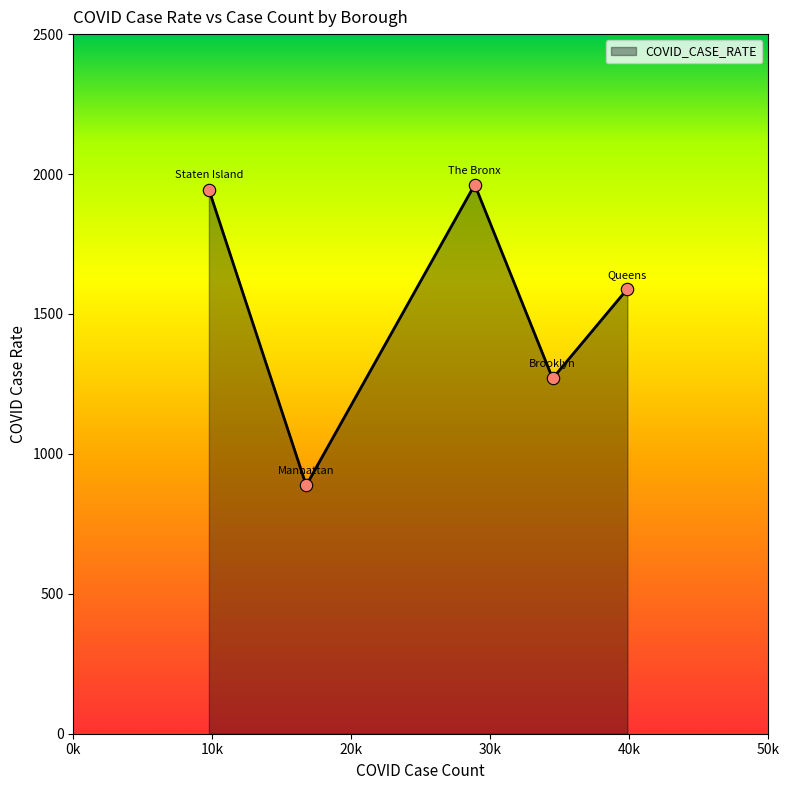

What is the sum of all values?

7652.9